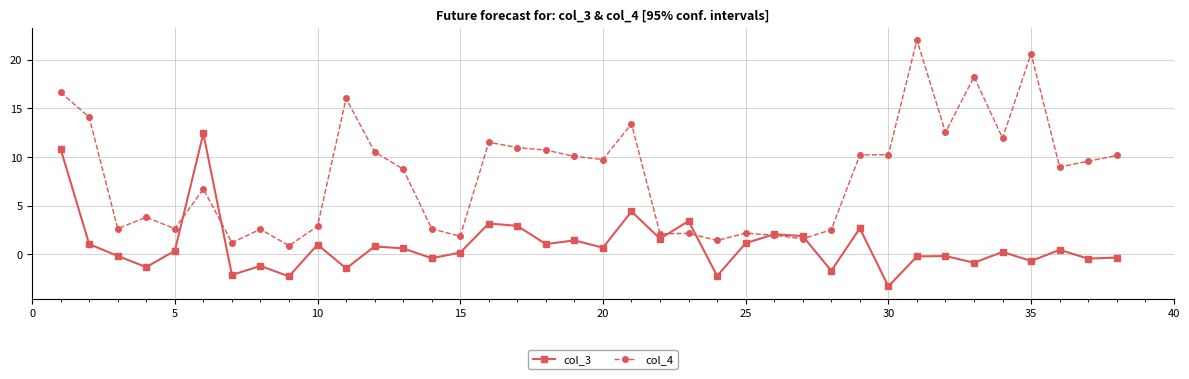

What is the average value of the col_3 series?

0.9